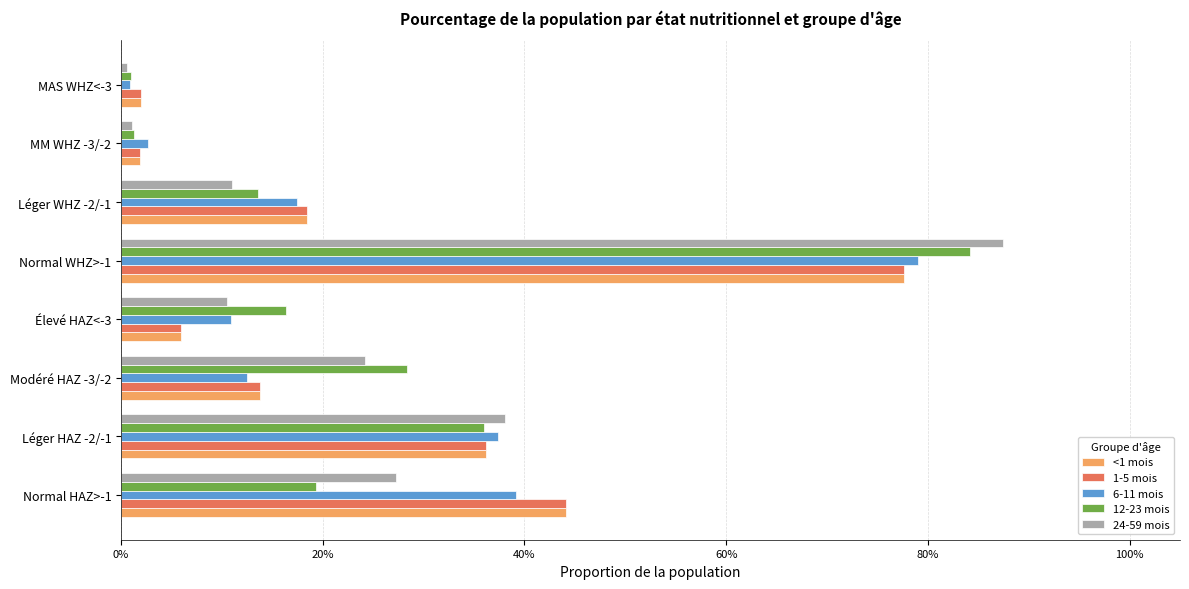

What are all the series names shown in the legend?

<1 mois, 1-5 mois, 6-11 mois, 12-23 mois, 24-59 mois